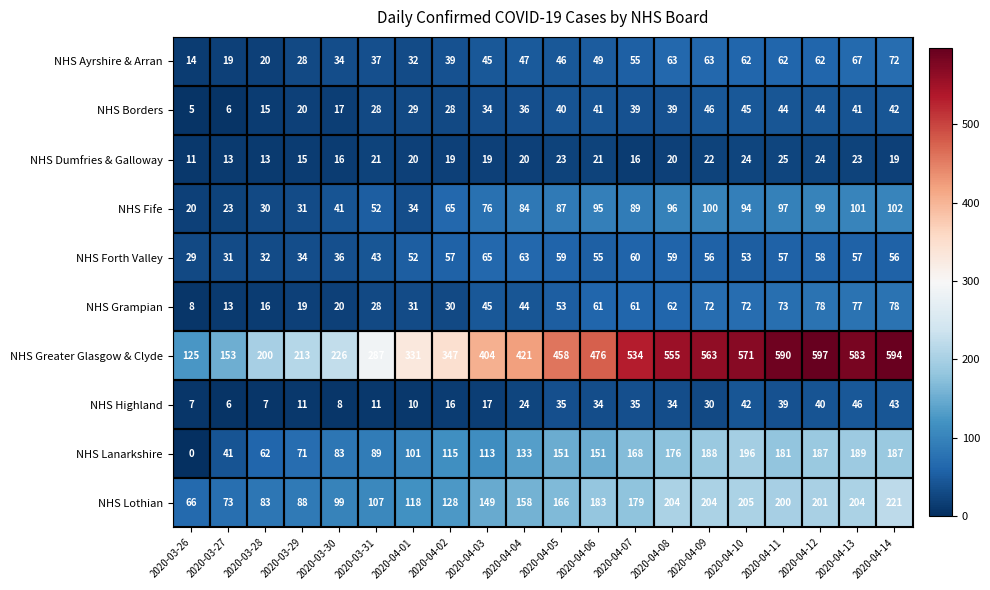

What is the difference between the maximum and minimum values in the NHS Borders series?

41